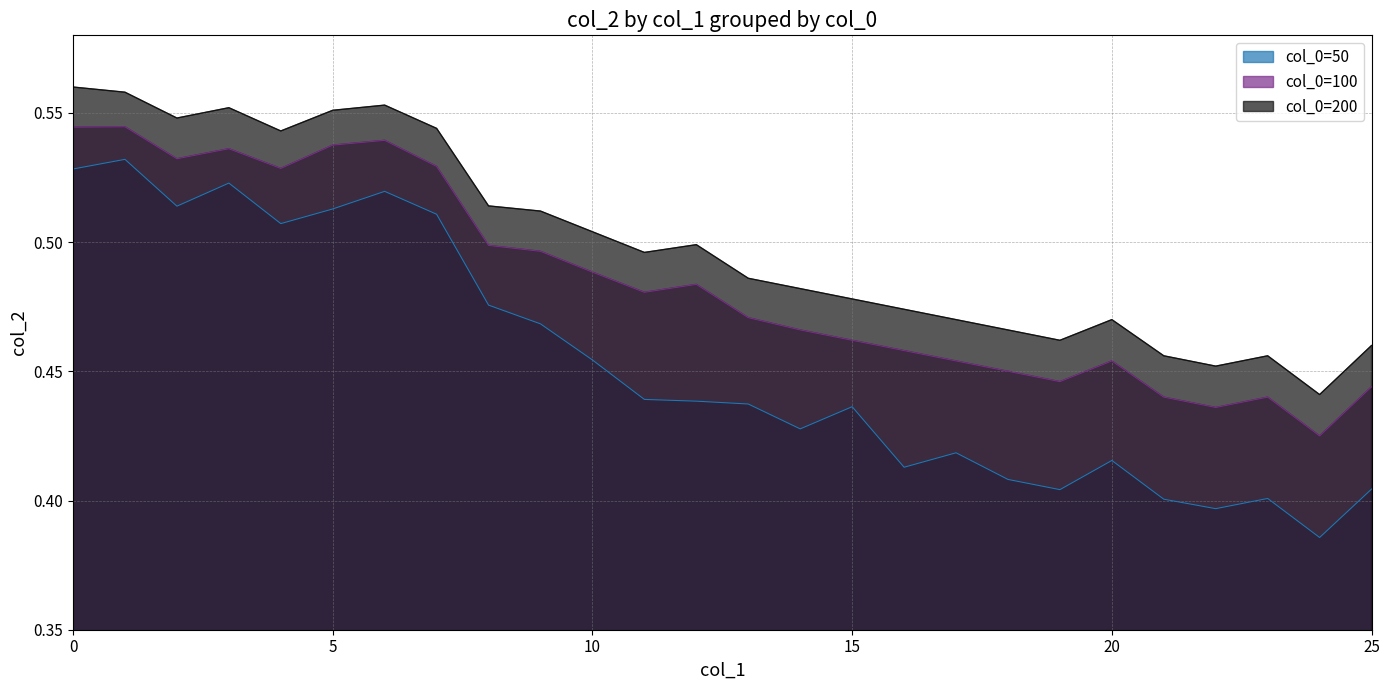

What are all the series names shown in the legend?

col_0=50, col_0=100, col_0=200